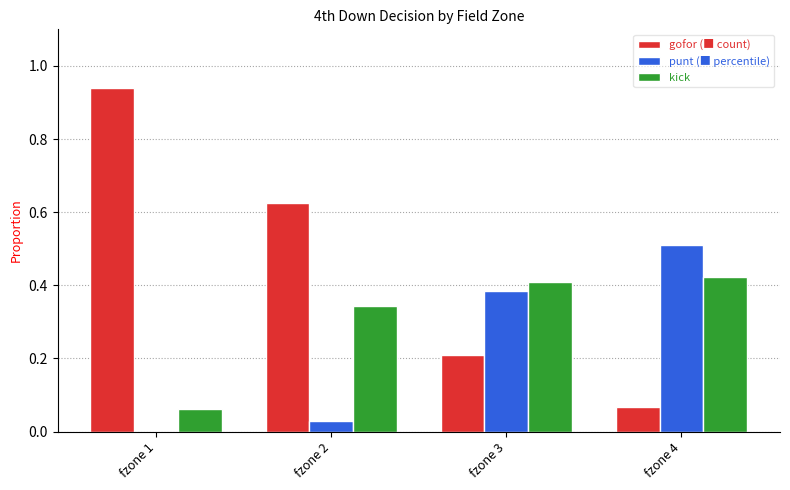

What is the total value across all series at fzone 2?

1.0